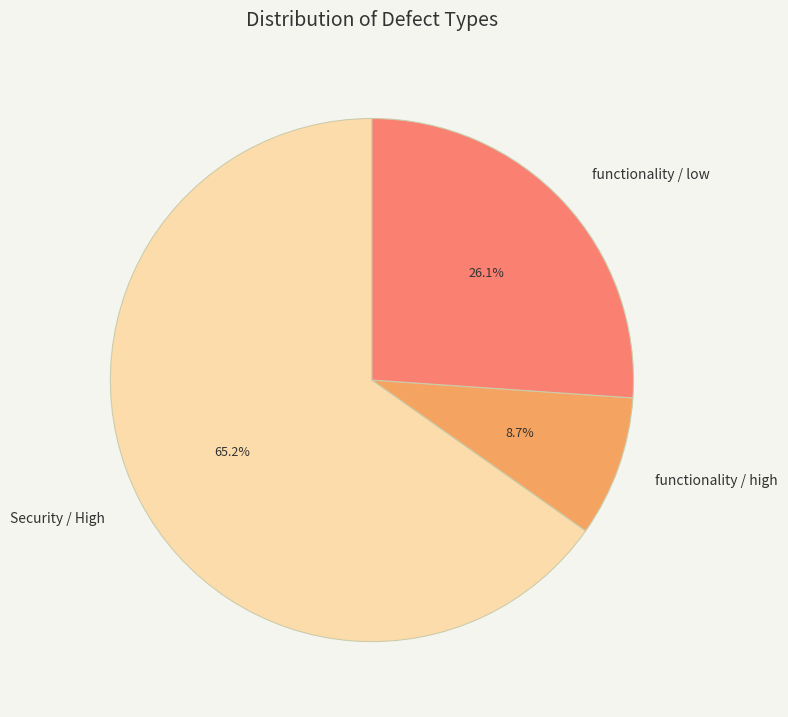

What is the largest slice in the pie chart?

Security / High